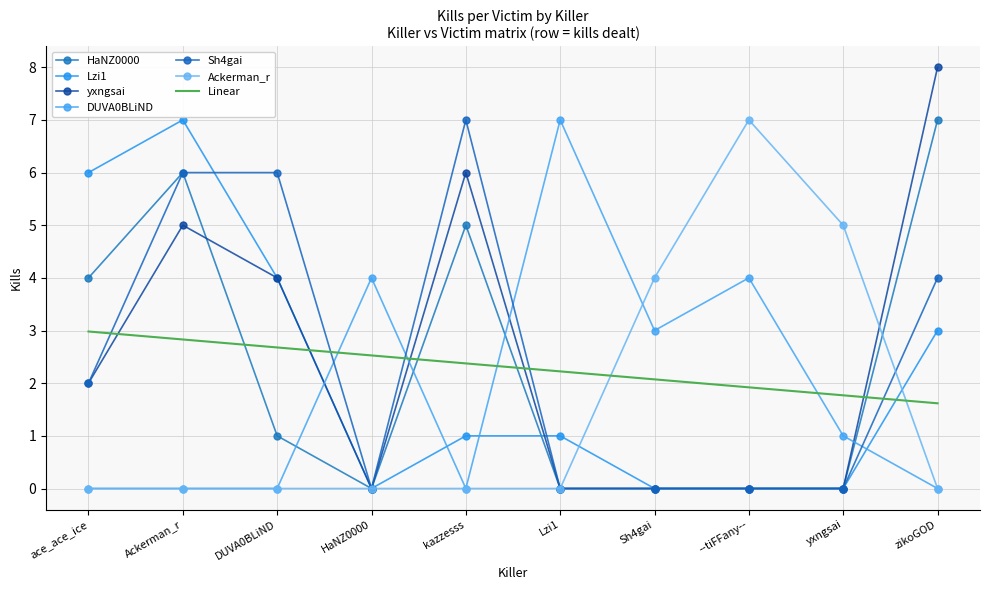

What is the label of the 2nd point from the left?

Ackerman_r